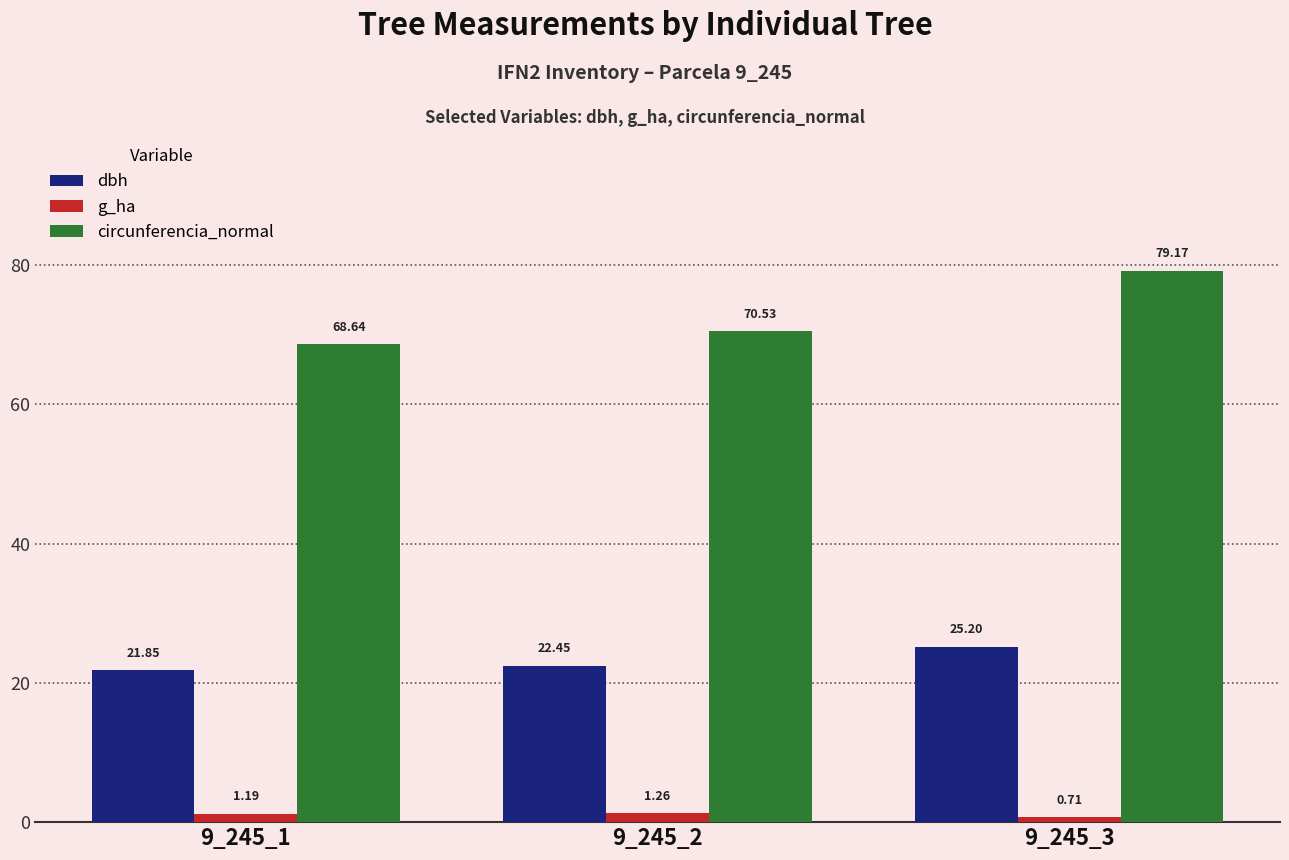

True or false: dbh has a value of 25.2 at 9_245_3.

True